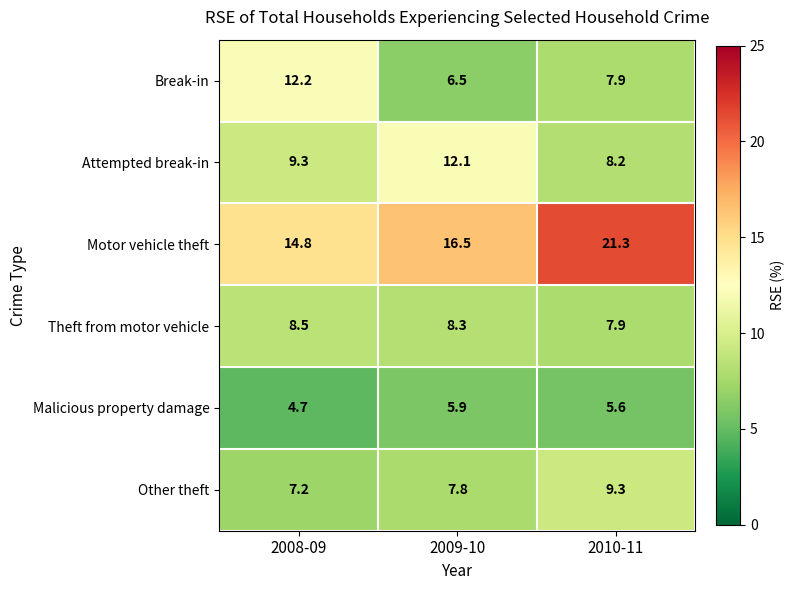

Reading right to left, what are all the values shown in this chart?

Break-in: 2010-11=7.9	2009-10=6.5	2008-09=12.2
Attempted break-in: 2010-11=8.2	2009-10=12.1	2008-09=9.3
Motor vehicle theft: 2010-11=21.3	2009-10=16.5	2008-09=14.8
Theft from motor vehicle: 2010-11=7.9	2009-10=8.3	2008-09=8.5
Malicious property damage: 2010-11=5.6	2009-10=5.9	2008-09=4.7
Other theft: 2010-11=9.3	2009-10=7.8	2008-09=7.2